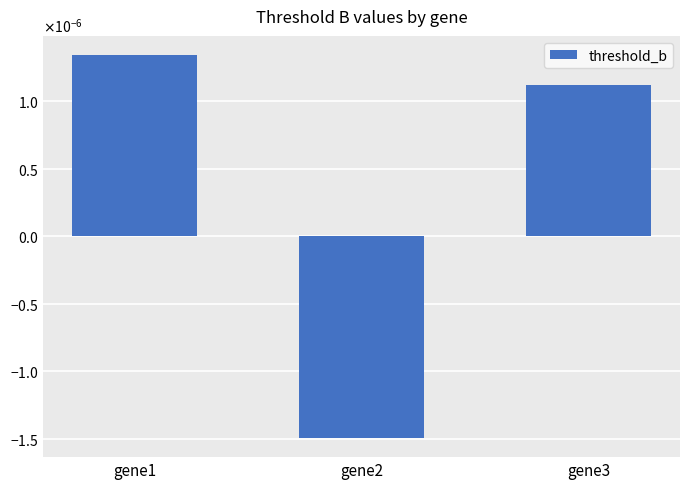

Which category has the highest value across all series?

gene1